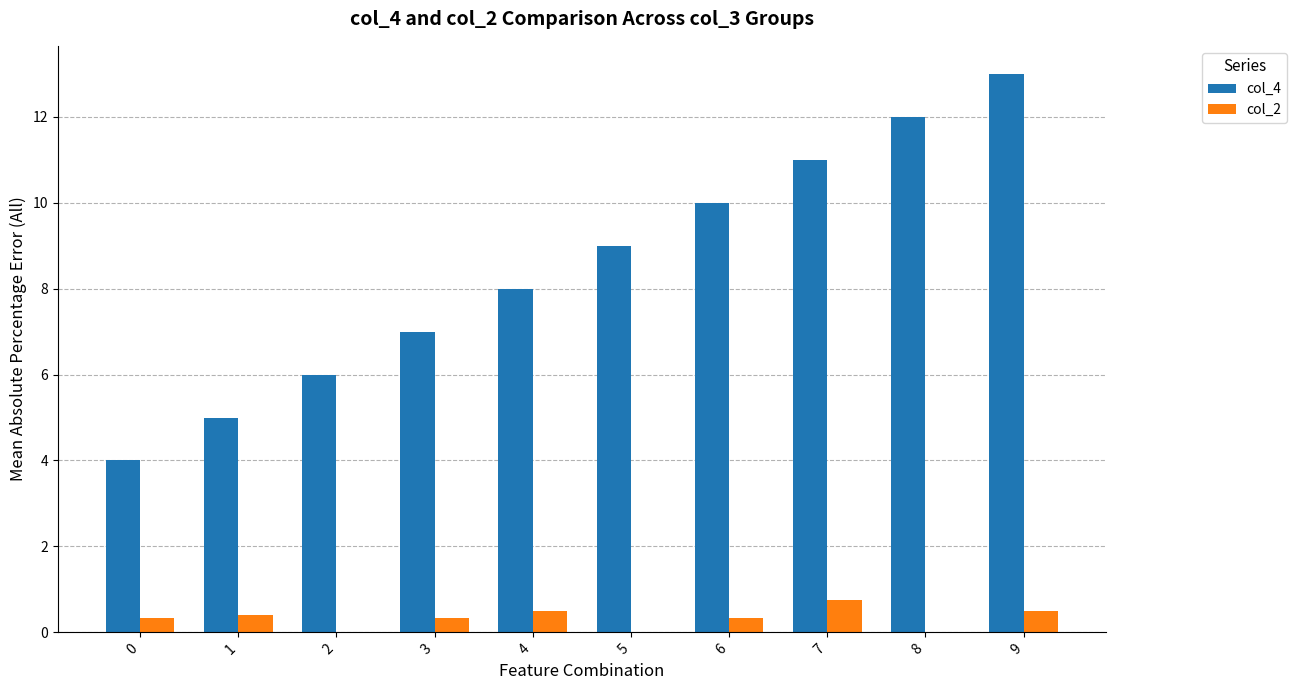

What is the sum of all col_4 values?

85.0